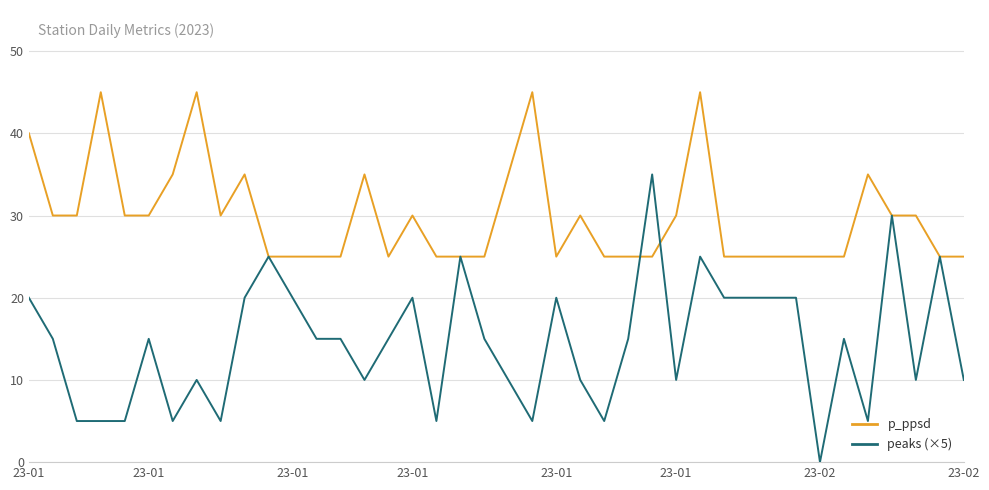

Does the chart have visible grid lines?

Yes